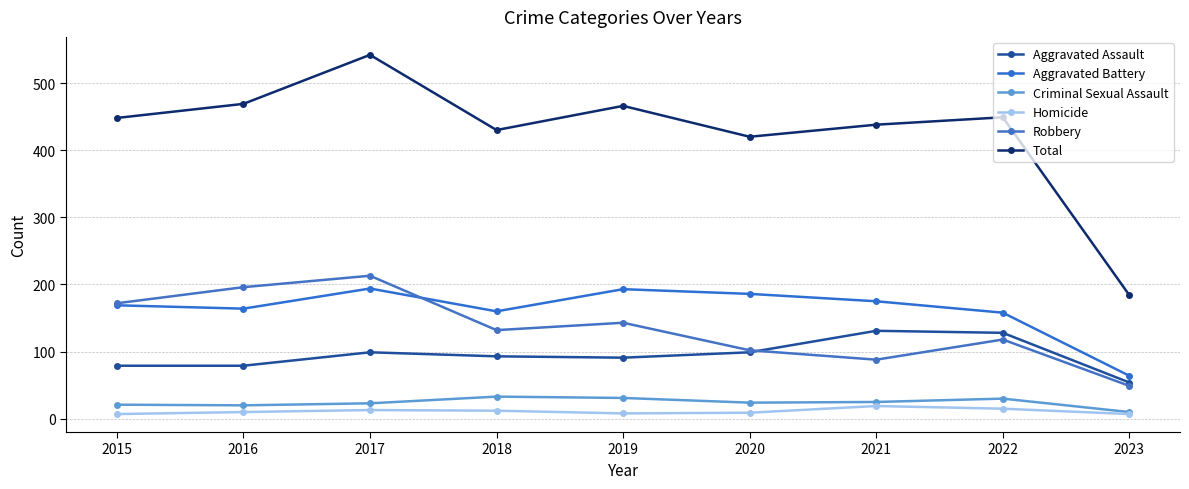

Reading left to right, extract all data points from this chart.

Aggravated Assault: 2015=79	2016=79	2017=99	2018=93	2019=91	2020=99	2021=131	2022=128	2023=54
Aggravated Battery: 2015=169	2016=164	2017=194	2018=160	2019=193	2020=186	2021=175	2022=158	2023=64
Criminal Sexual Assault: 2015=21	2016=20	2017=23	2018=33	2019=31	2020=24	2021=25	2022=30	2023=10
Homicide: 2015=7	2016=10	2017=13	2018=12	2019=8	2020=9	2021=19	2022=15	2023=7
Robbery: 2015=172	2016=196	2017=213	2018=132	2019=143	2020=102	2021=88	2022=118	2023=49
Total: 2015=448	2016=469	2017=542	2018=430	2019=466	2020=420	2021=438	2022=449	2023=184